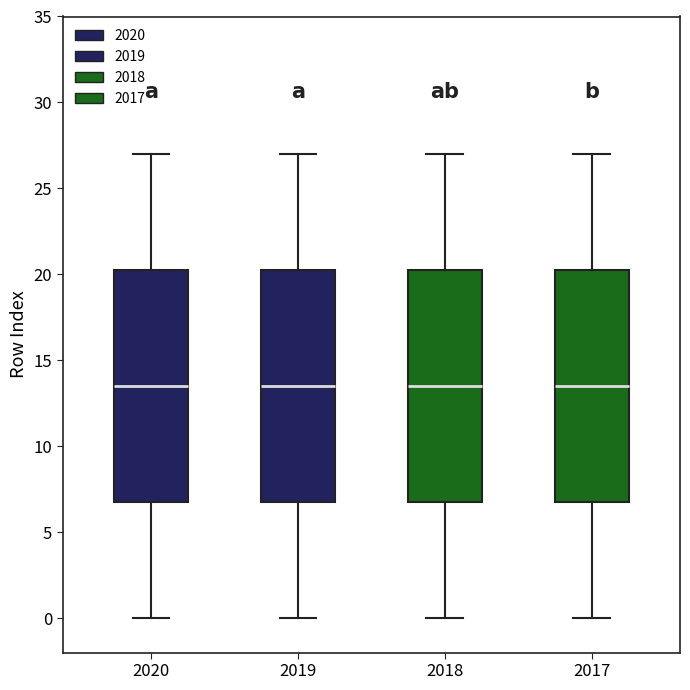

Reading left to right, read every box against the y-axis: the position of its median line, the range the box covers, and the ends of its whiskers. The values are not printed on the chart, so give them approximately, as read against the axis.

2020: median 13.5, box 7.0 to 20.5, whiskers 0.0 to 27.0
2019: median 13.5, box 7.0 to 20.5, whiskers 0.0 to 27.0
2018: median 13.5, box 7.0 to 20.5, whiskers 0.0 to 27.0
2017: median 13.5, box 7.0 to 20.5, whiskers 0.0 to 27.0